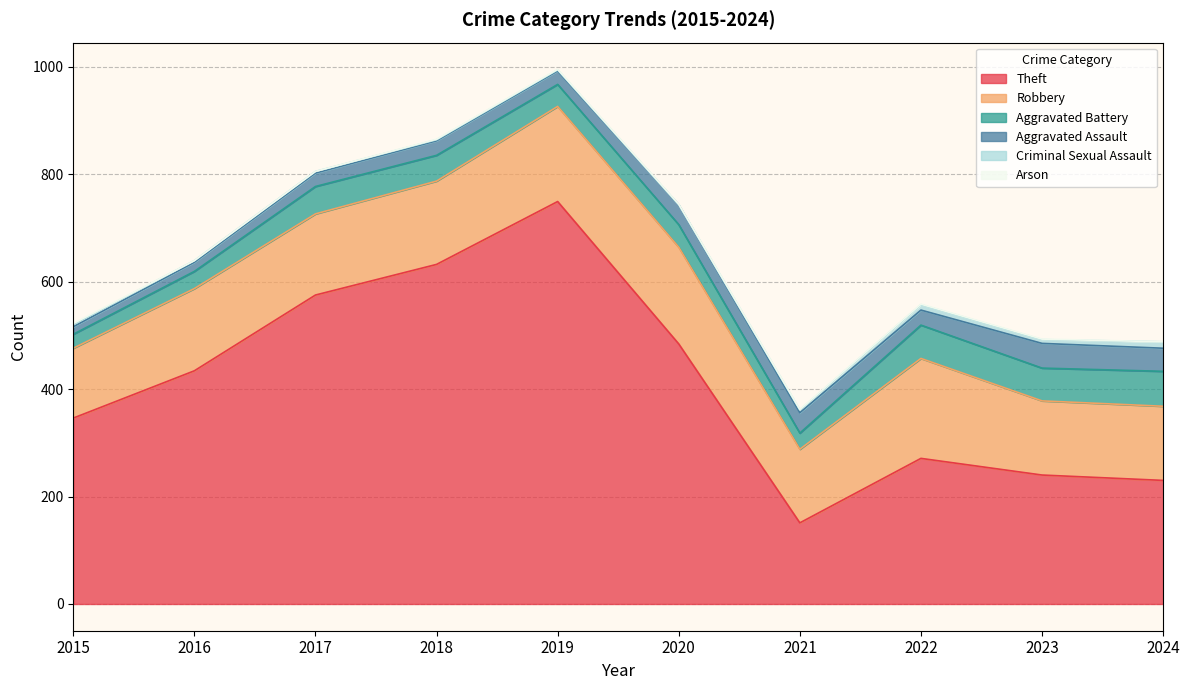

Reading left to right, what are all the values shown in this chart?

Theft: 2015=346	2016=434	2017=575	2018=632	2019=749	2020=484	2021=151	2022=271	2023=240	2024=230
Robbery: 2015=130	2016=153	2017=151	2018=155	2019=177	2020=180	2021=137	2022=186	2023=138	2024=138
Aggravated Battery: 2015=26	2016=32	2017=51	2018=48	2019=41	2020=42	2021=30	2022=62	2023=61	2024=65
Aggravated Assault: 2015=14	2016=17	2017=25	2018=27	2019=25	2020=37	2021=38	2022=28	2023=46	2024=43
Criminal Sexual Assault: 2015=4	2016=3	2017=3	2018=2	2019=2	2020=0	2021=5	2022=10	2023=7	2024=12
Arson: 2015=2	2016=0	2017=0	2018=1	2019=1	2020=1	2021=1	2022=1	2023=1	2024=0